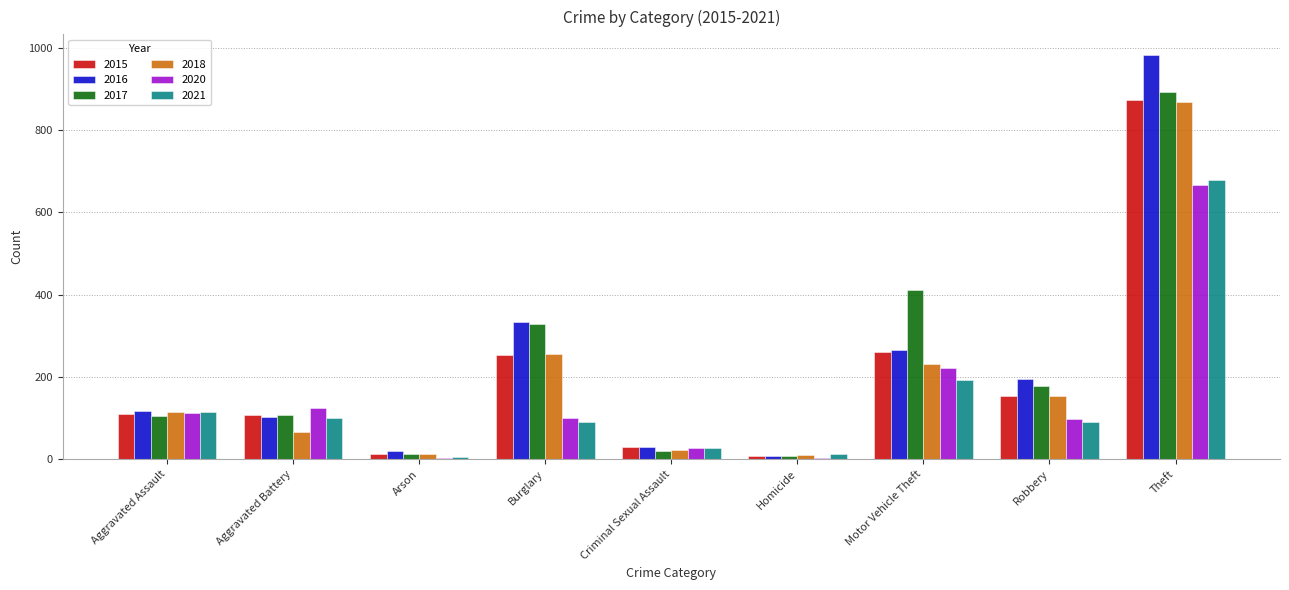

The value of 2015 at Criminal Sexual Assault is 29. True or false?

True